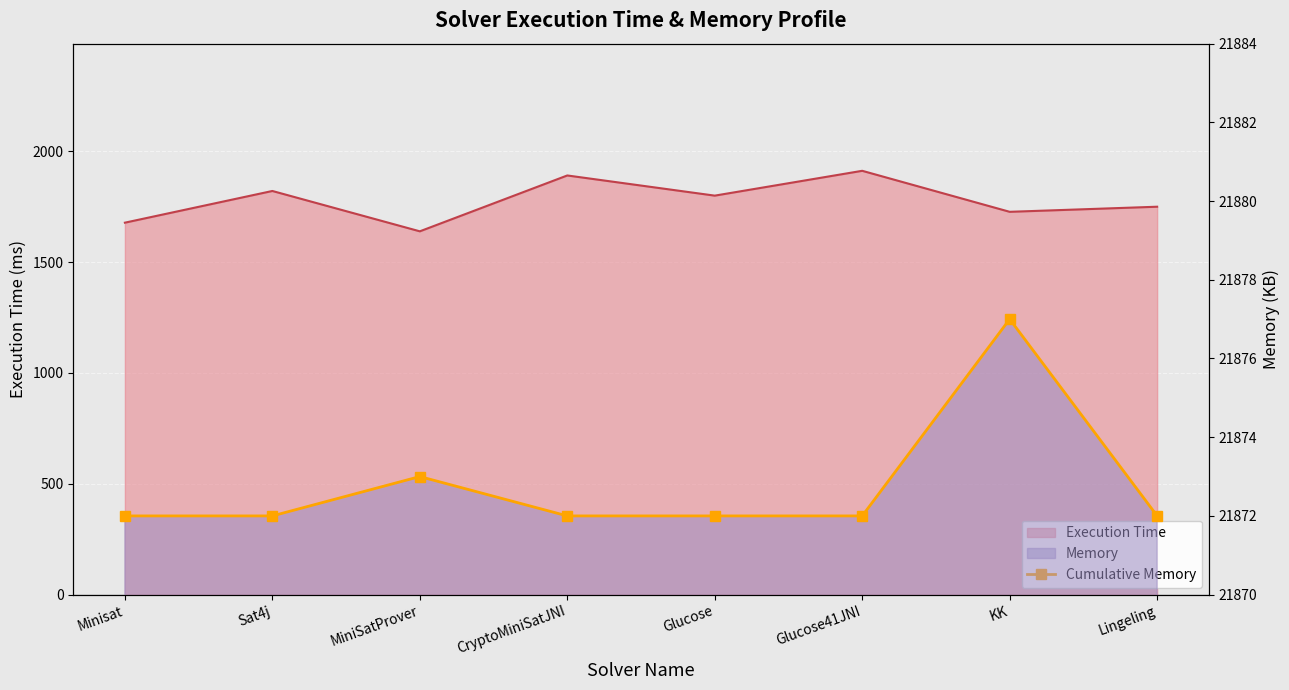

How many lines are shown in the chart?

1